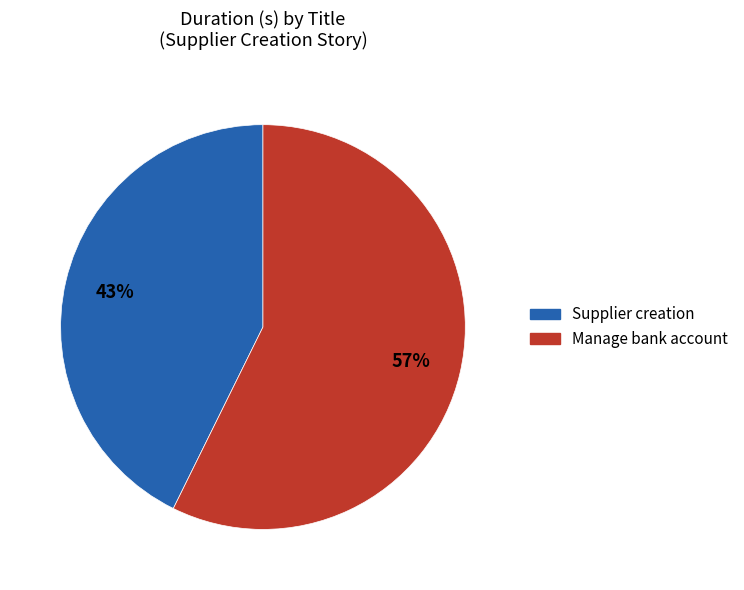

To the nearest percent, what is the average slice percentage?

50%